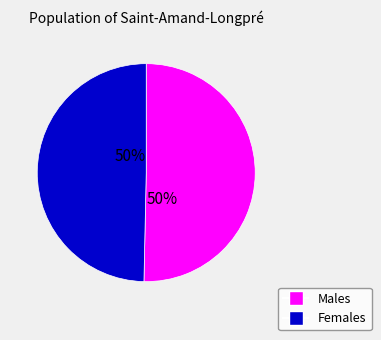

Combined, do Males and Females account for over 50%?

Yes